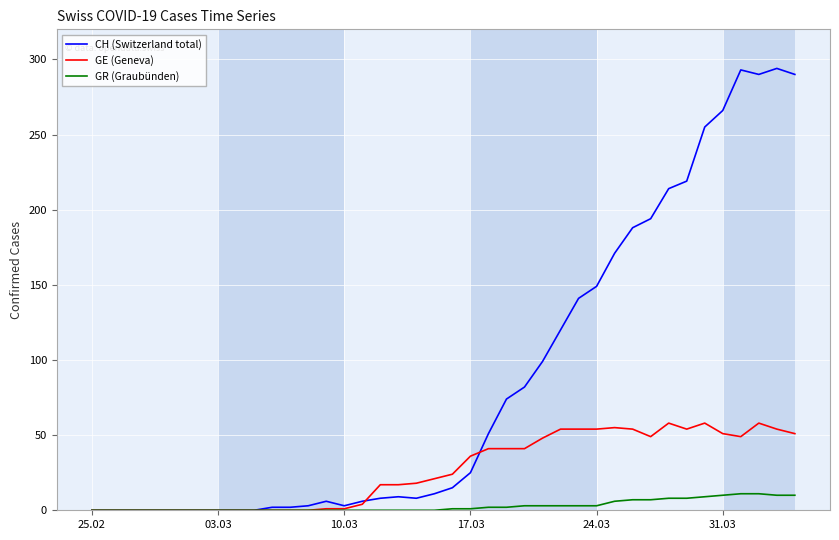

Which series has the largest total across all categories?

CH (Switzerland total)